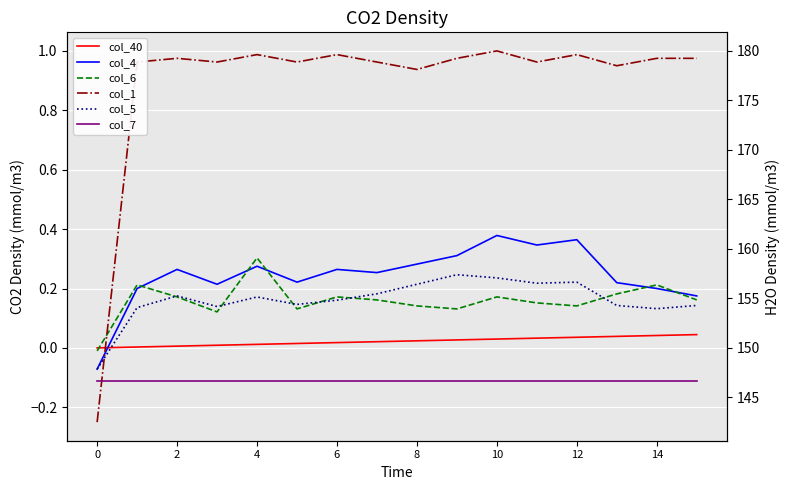

Does the chart display data point markers on the line(s)?

No